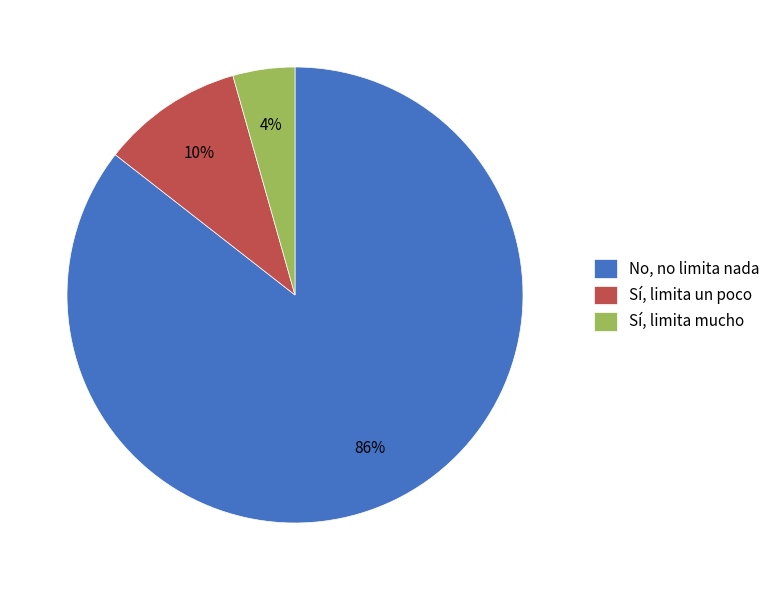

Which category has the smallest portion of the pie?

Sí, limita mucho